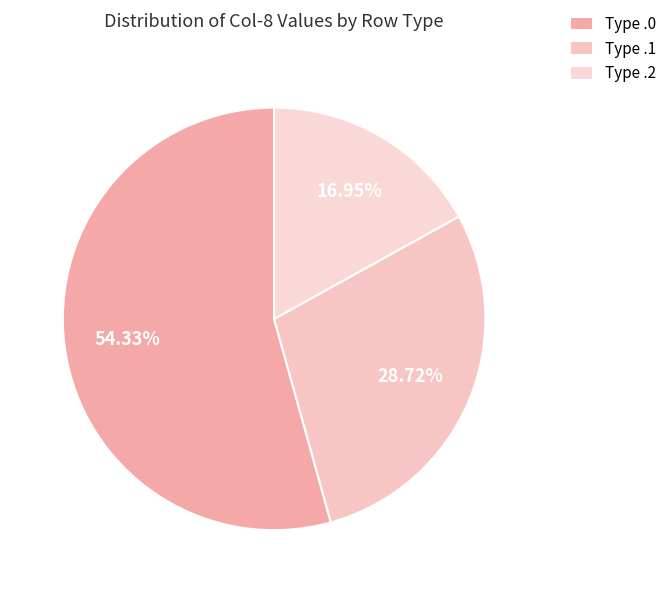

What is the smallest slice in the pie chart?

Type .2